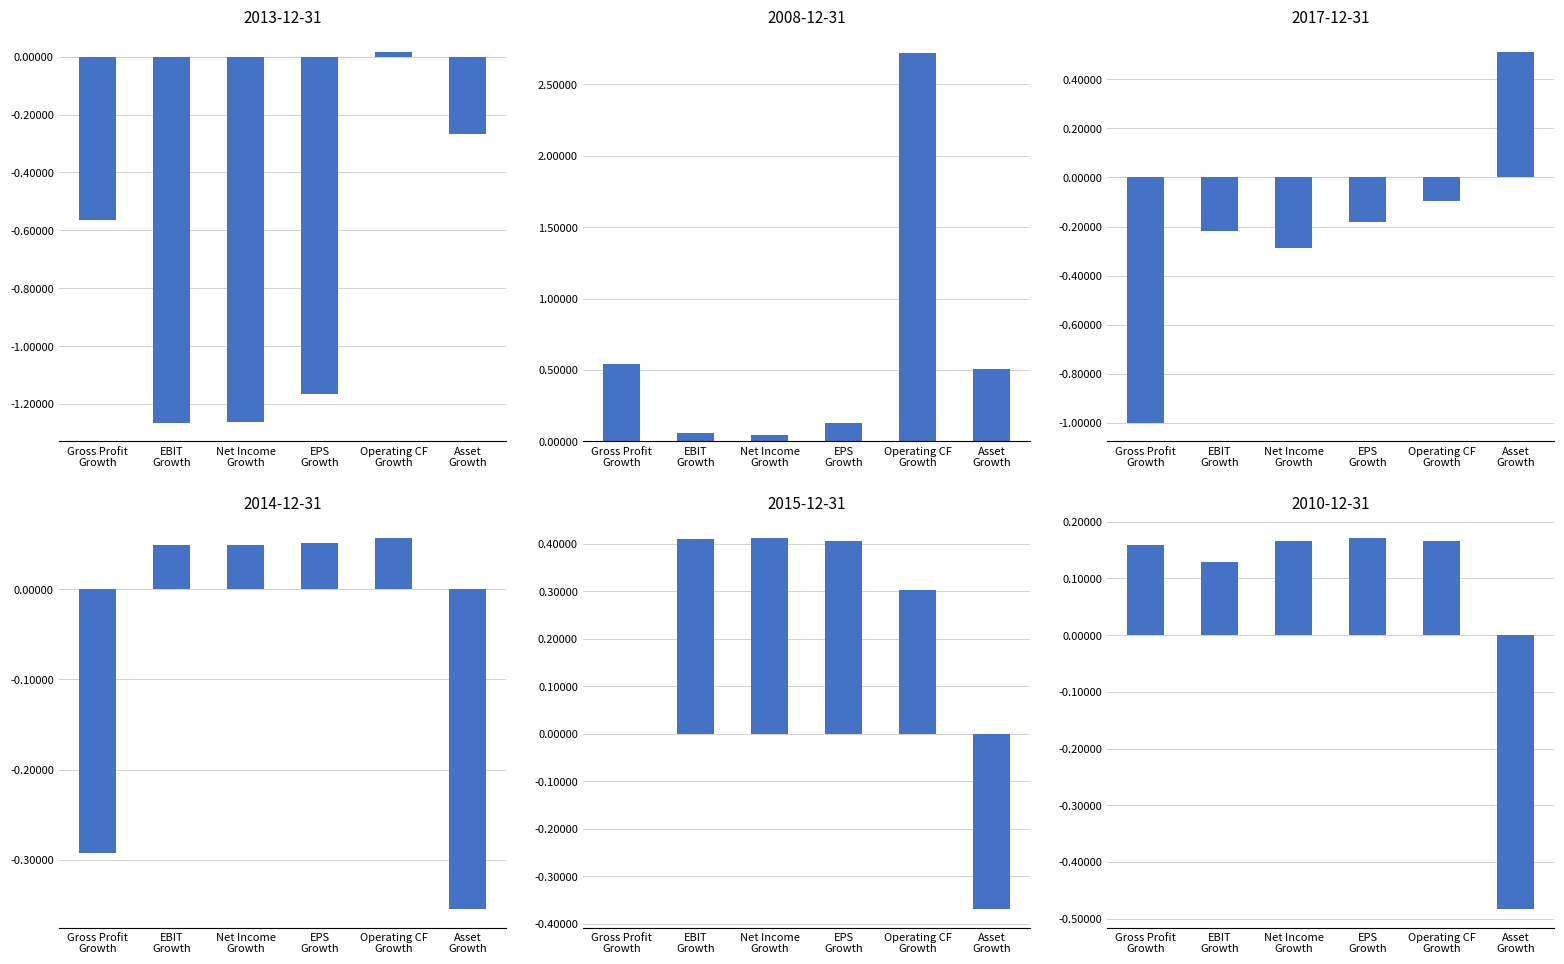

Which category has the highest value in the 2014-12-31 series?

Operating CF Growth